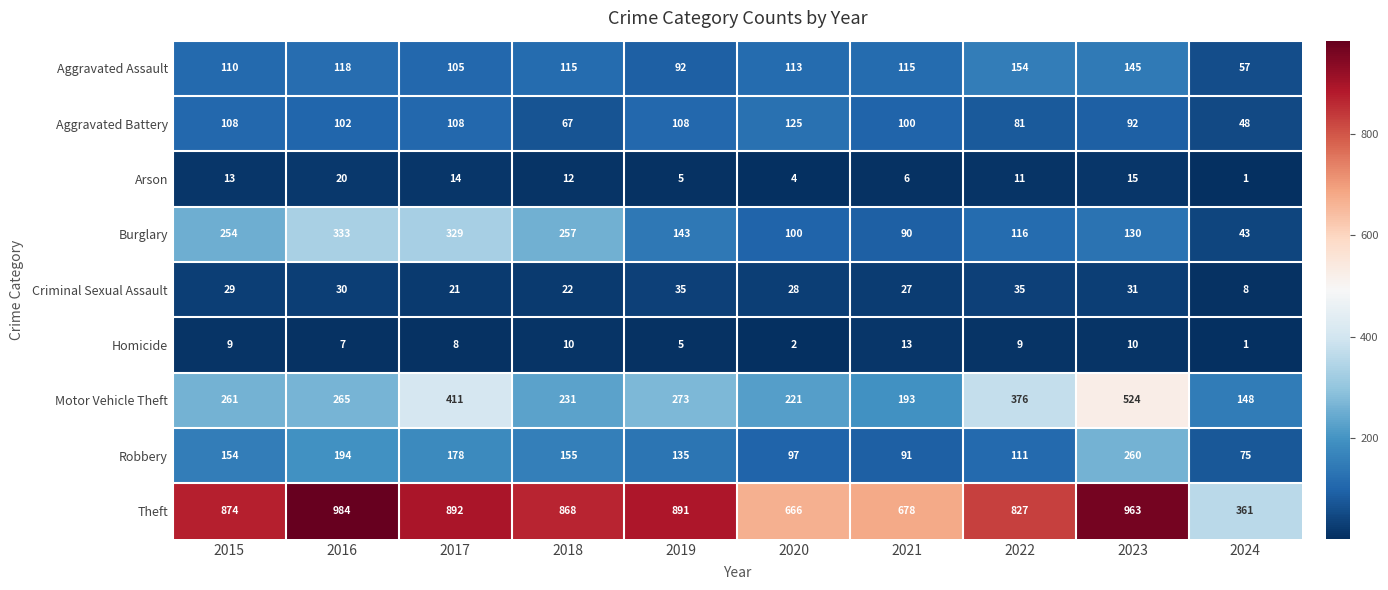

Between 2015 and 2019, which series saw the biggest shift?

Burglary